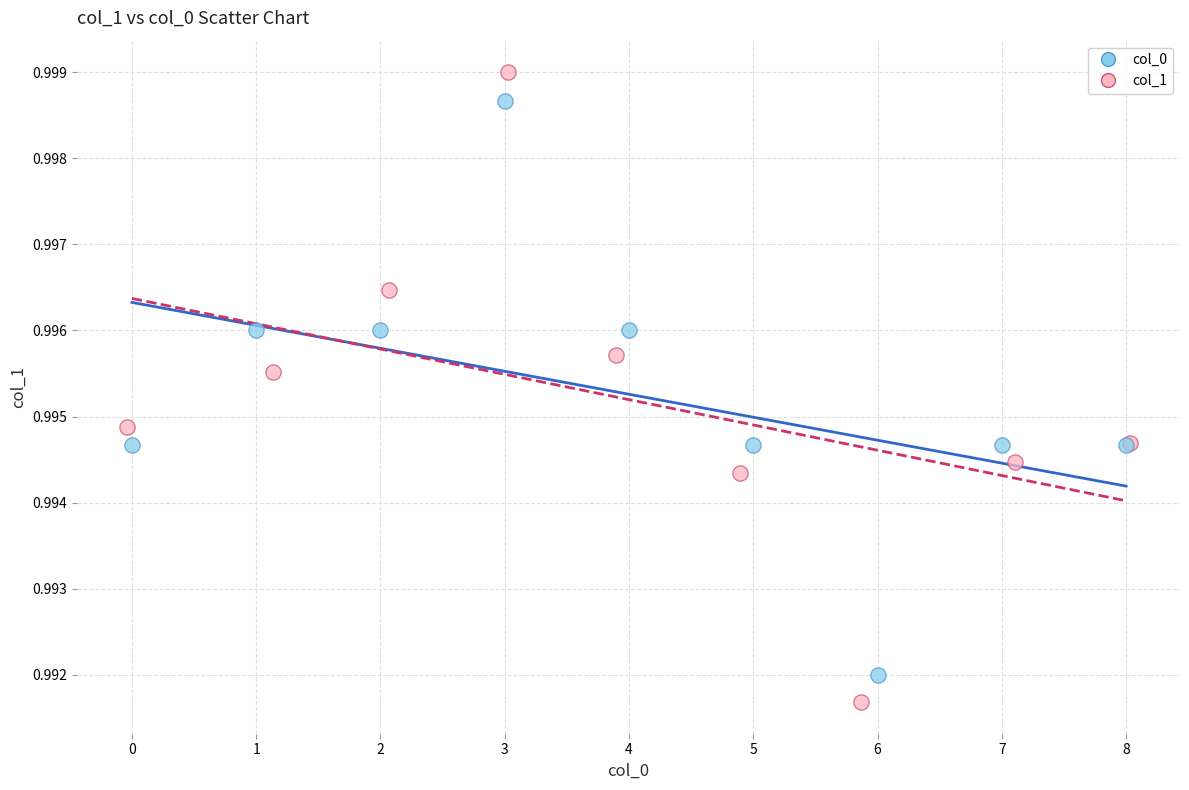

Which series has the widest spread of Y values?

col_1